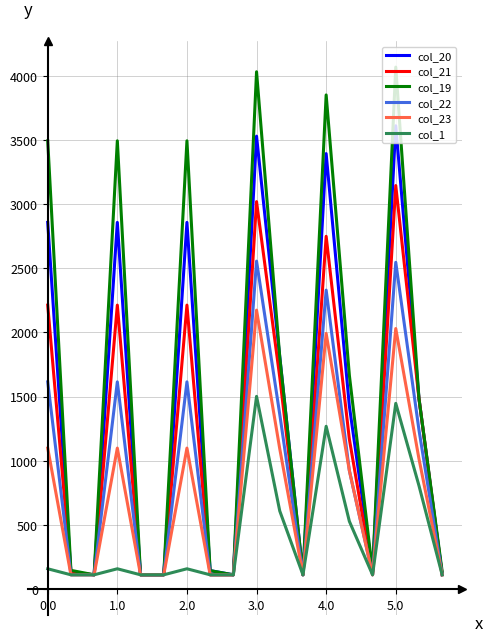

What is the minimum value shown in the chart?

109.9